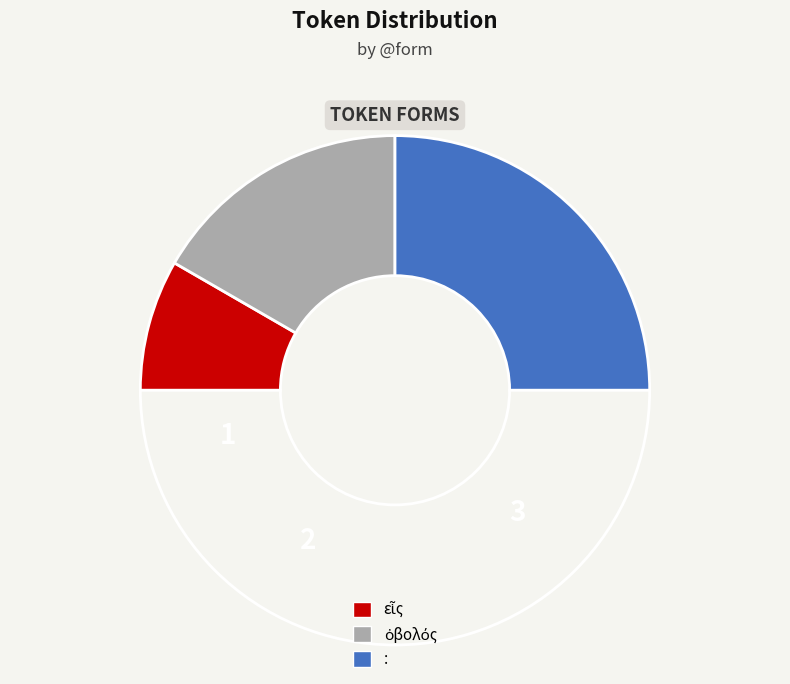

How many segments does this pie chart have?

4